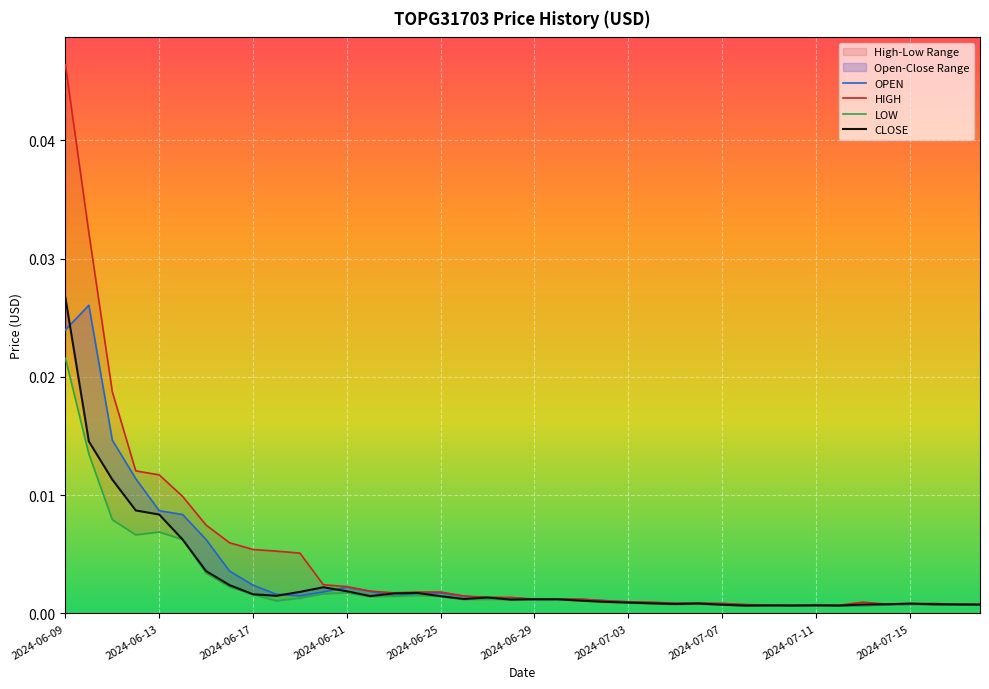

Rank the categories by value from lowest to highest.

2024-07-09, 2024-07-13, 2024-07-11, 2024-07-10, 2024-07-12, 2024-07-08, 2024-07-14, 2024-07-18, 2024-07-15, 2024-07-17, 2024-07-06, 2024-07-16, 2024-07-07, 2024-07-05, 2024-07-04, 2024-07-03, 2024-07-02, 2024-06-29, 2024-07-01, 2024-06-30, 2024-06-27, 2024-06-28, 2024-06-26, 2024-06-23, 2024-06-19, 2024-06-18, 2024-06-24, 2024-06-25, 2024-06-20, 2024-06-22, 2024-06-21, 2024-06-17, 2024-06-16, 2024-06-15, 2024-06-14, 2024-06-13, 2024-06-12, 2024-06-11, 2024-06-09, 2024-06-10